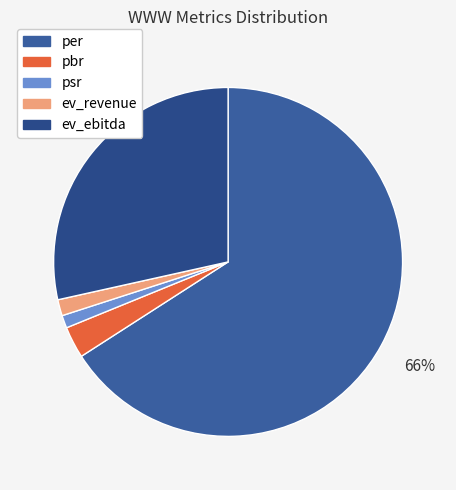

Which category has the smallest portion of the pie?

psr